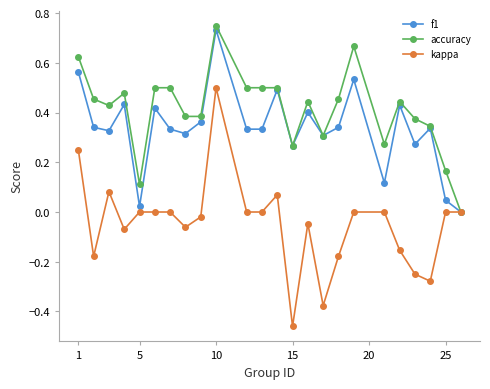

True or false: kappa has more than 0 interior local peaks.

True